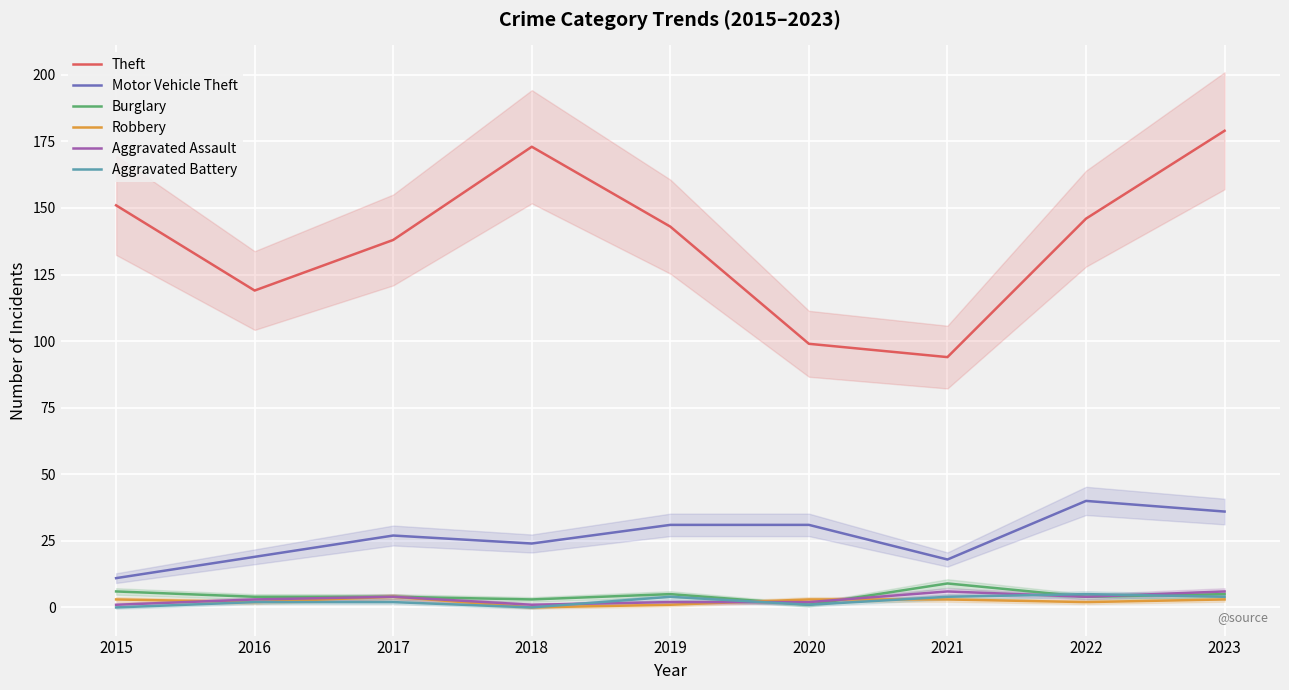

What is the spread (max minus min) of values at 2023?

176